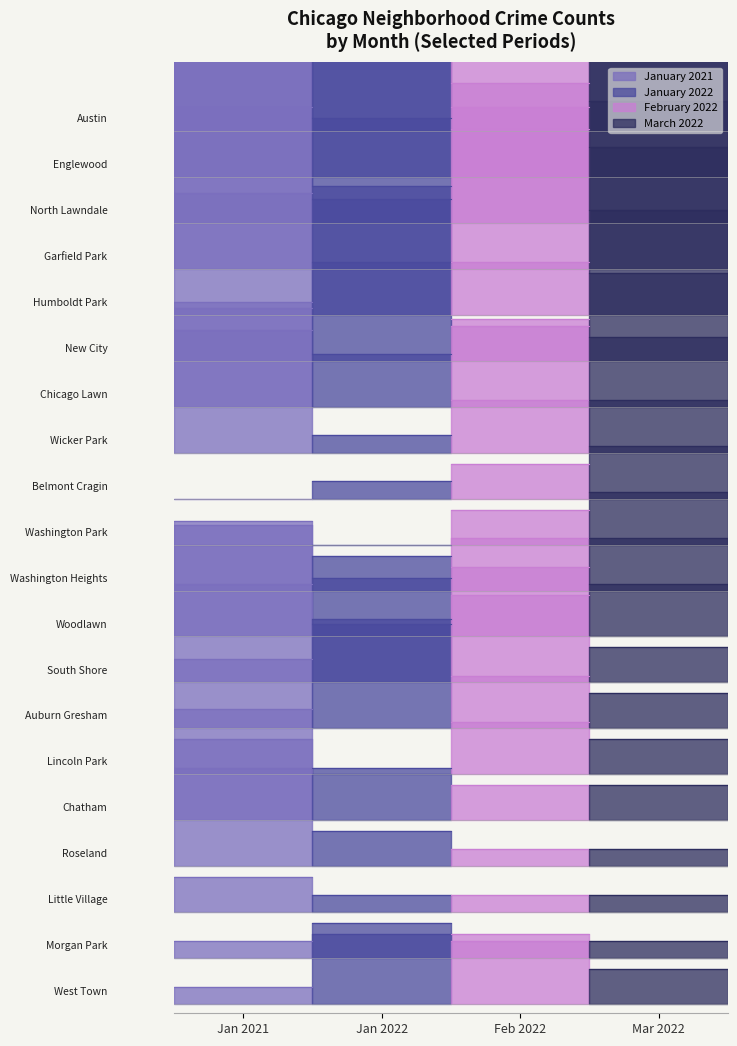

Which category has the highest value in the February 2022 series?

Jan 2021